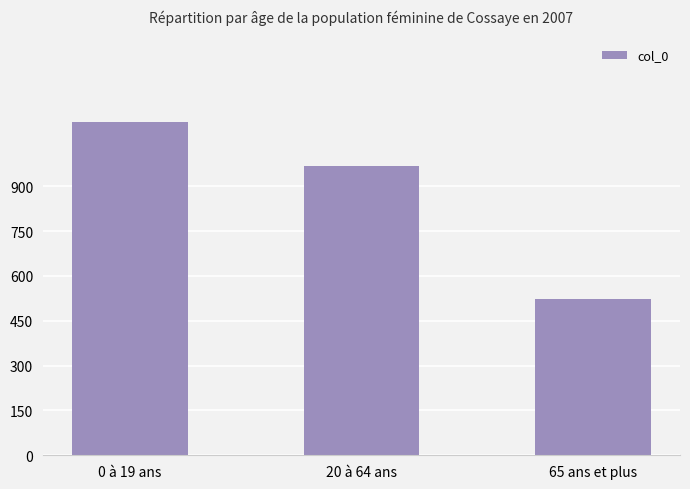

What position from the left is 65 ans et plus?

3